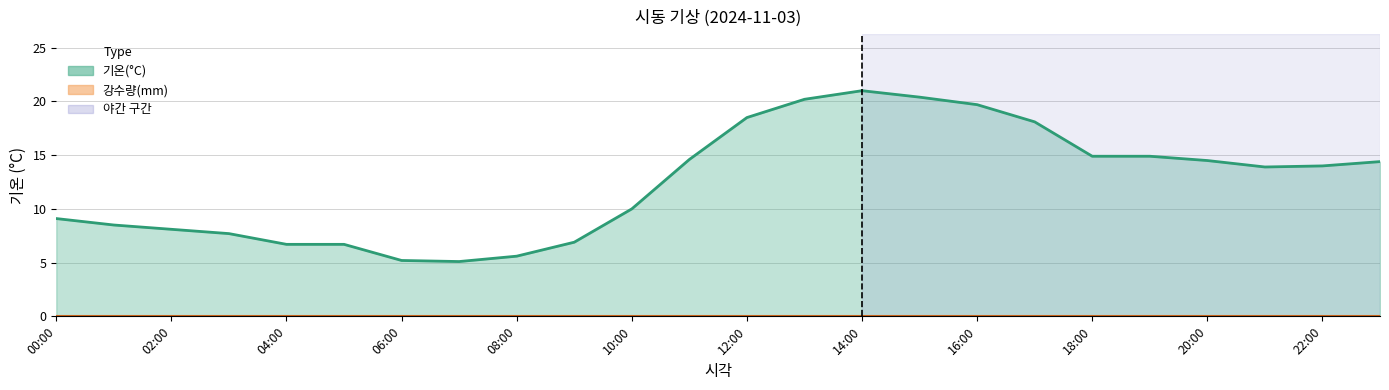

How many lines are shown in the chart?

1